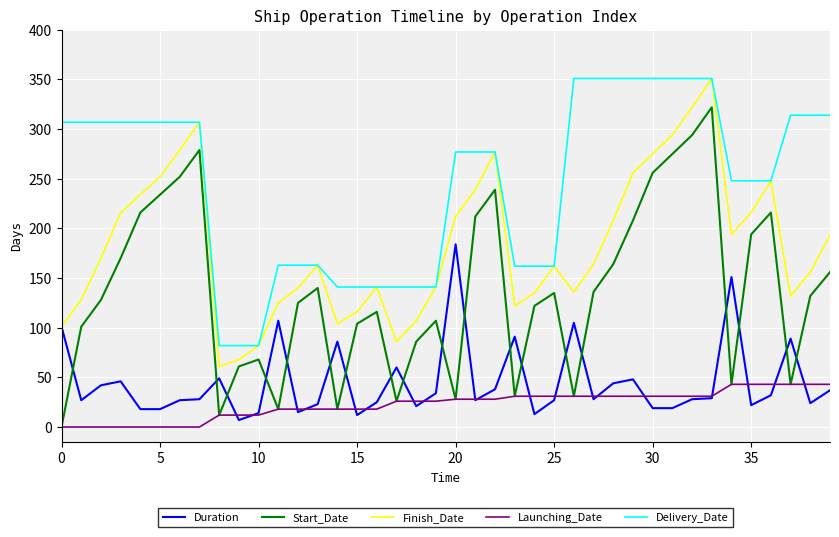

True or false: Start_Date and Delivery_Date cross at least once.

False